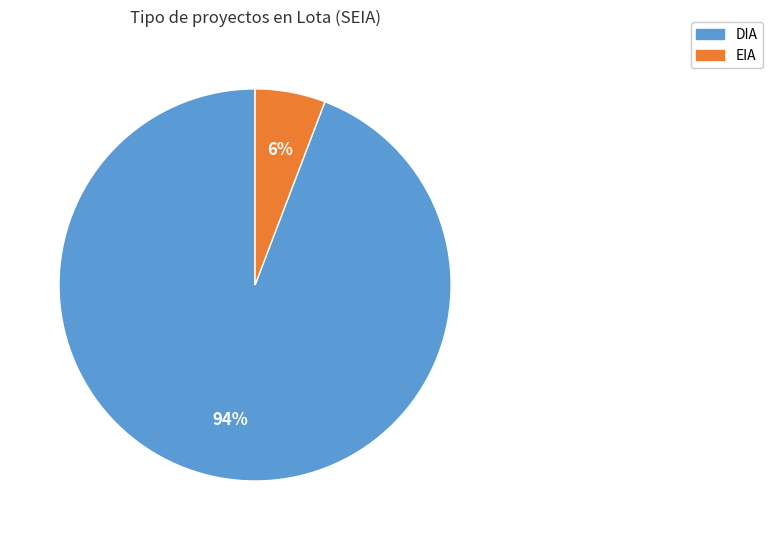

Is the sum of EIA and DIA greater than half?

Yes